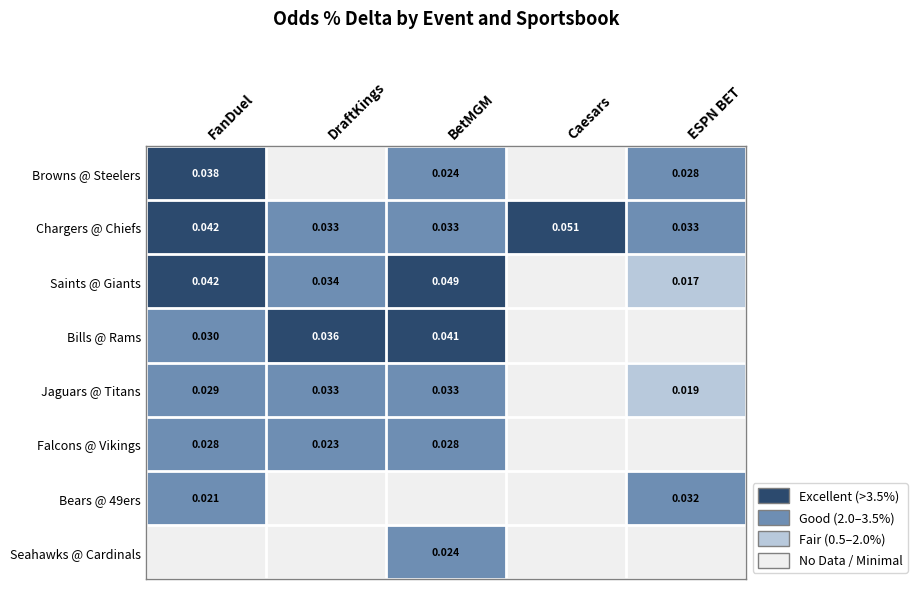

At which label does Bears @ 49ers reach its peak?

ESPN BET